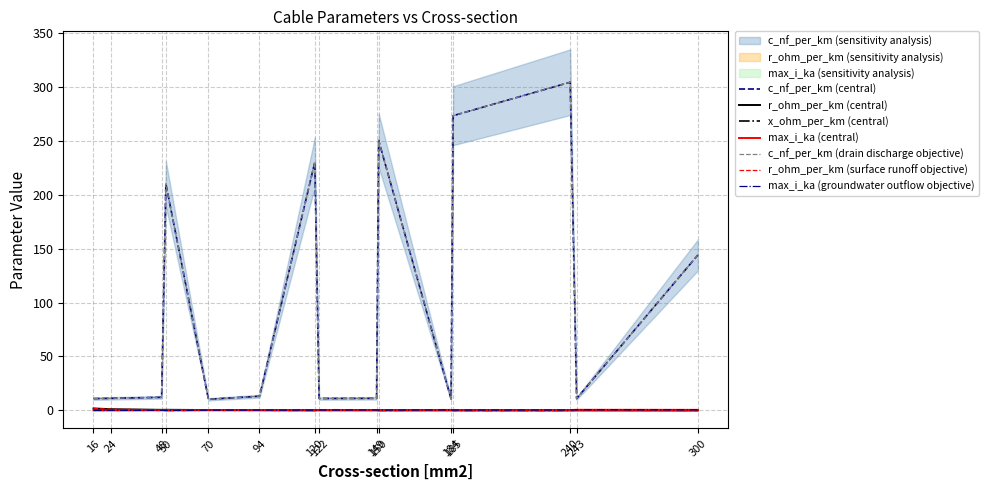

What is the total value across all series at 16?

13.3